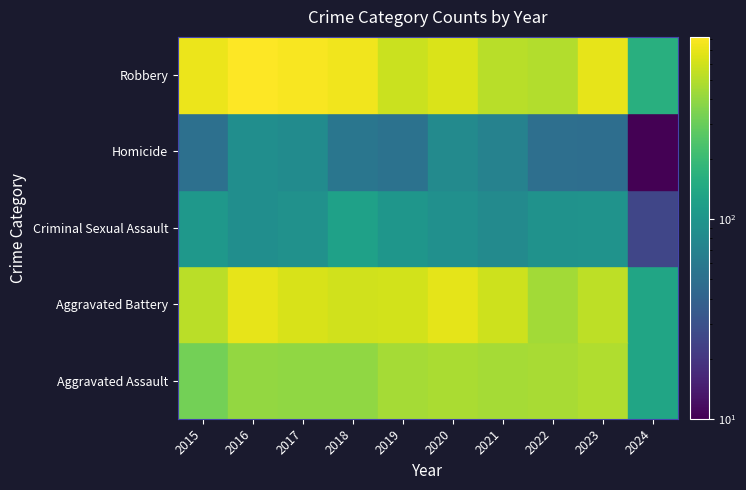

Rank the series at 2017 from lowest to highest value.

Homicide, Criminal Sexual Assault, Aggravated Assault, Aggravated Battery, Robbery